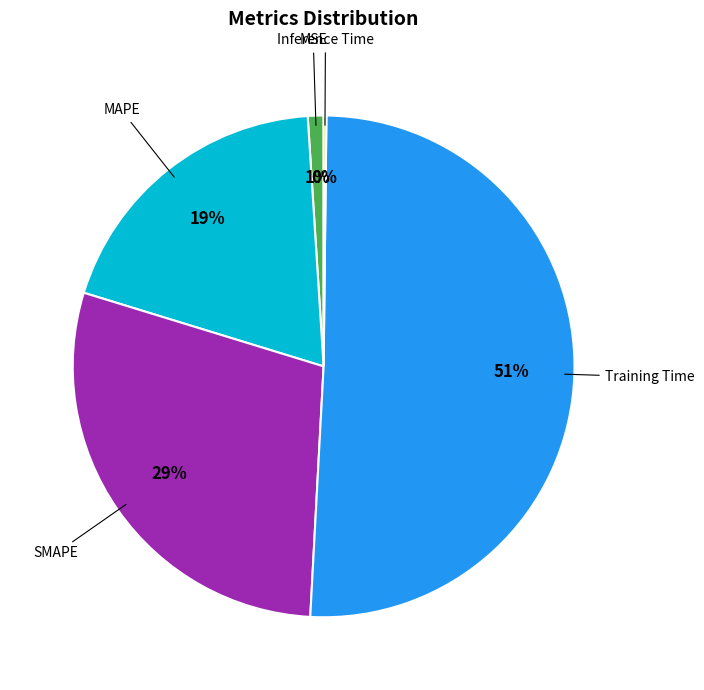

To the nearest percent, what is the average slice percentage?

20%